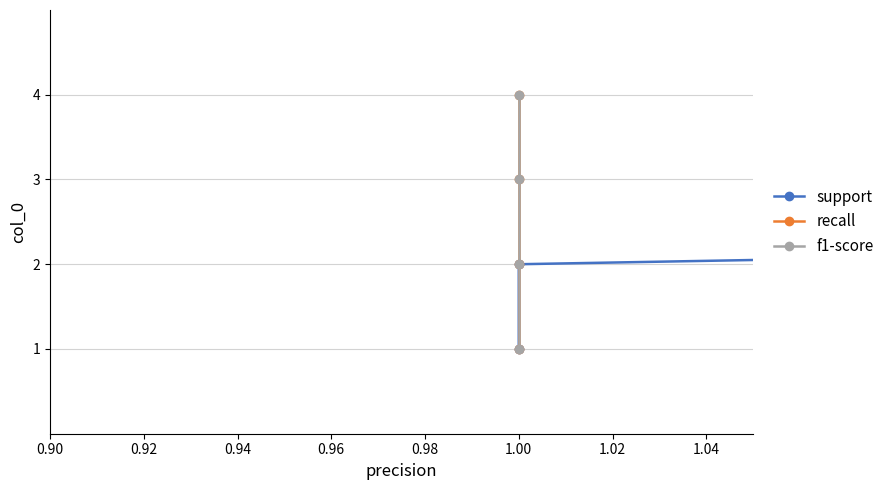

What is the difference between the second highest and minimum values in the f1-score series?

2